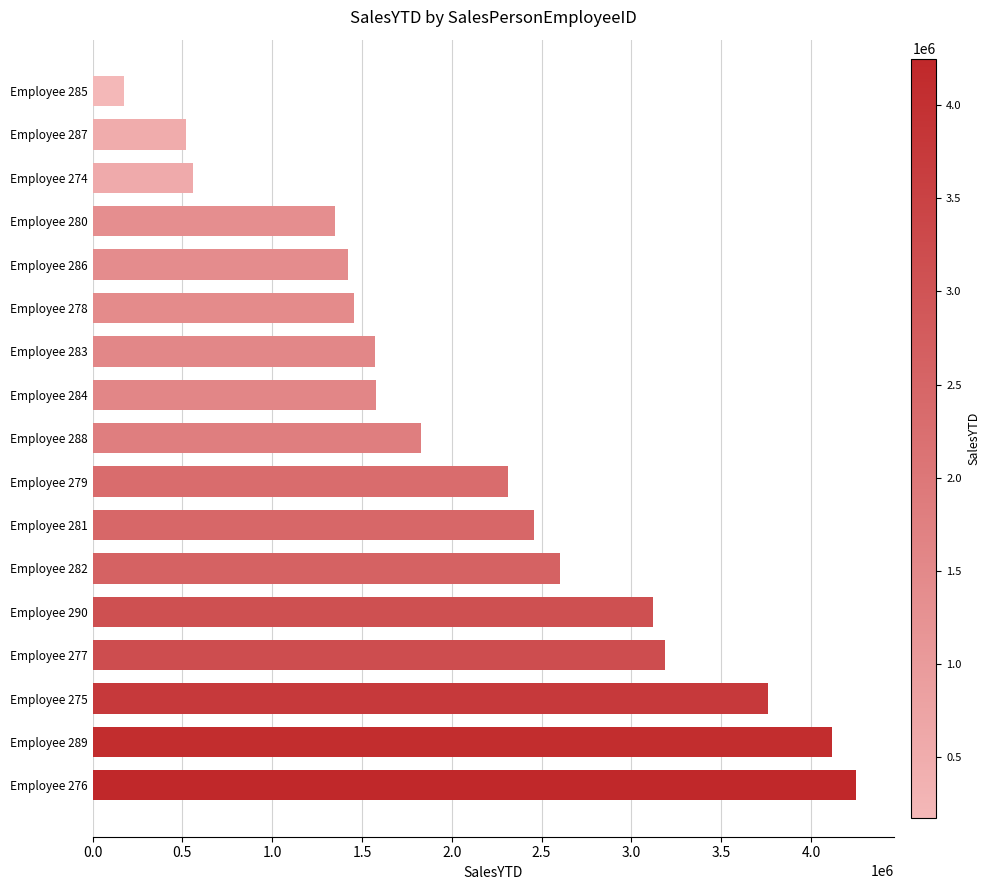

What is the change in value from Employee 282 to Employee 279?

-289355.1